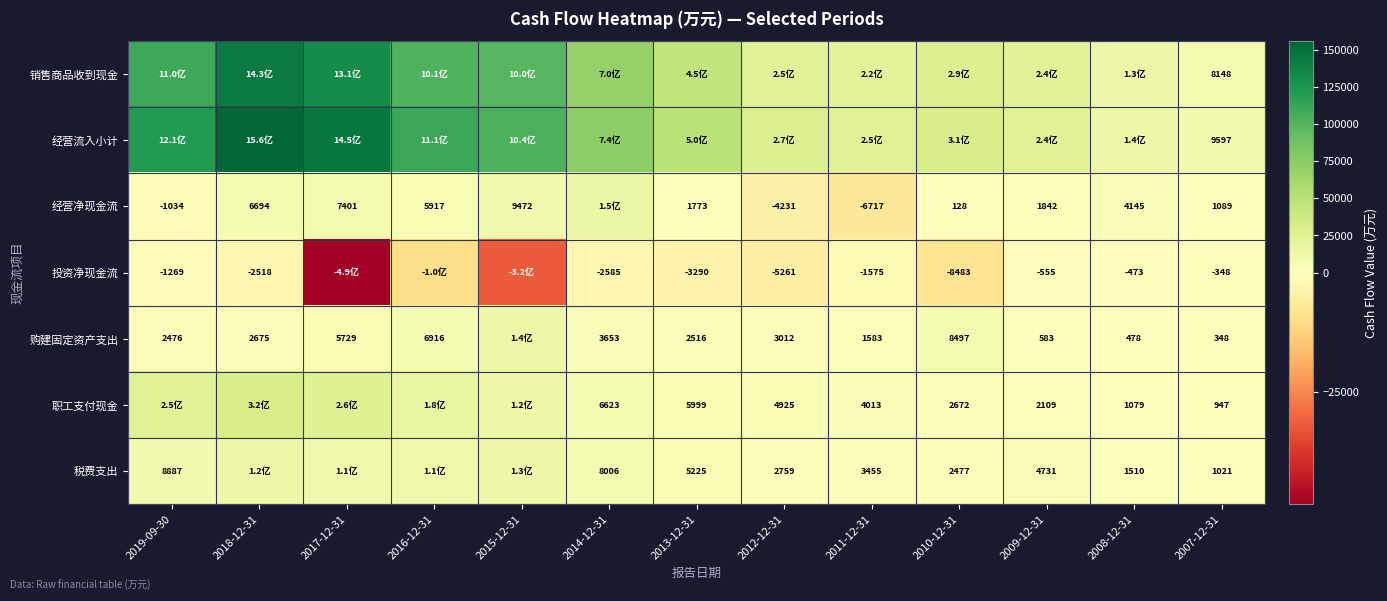

Is the value of 投资净现金流 at 2019-09-30 greater than the value of 购建固定资产支出 at 2009-12-31?

No